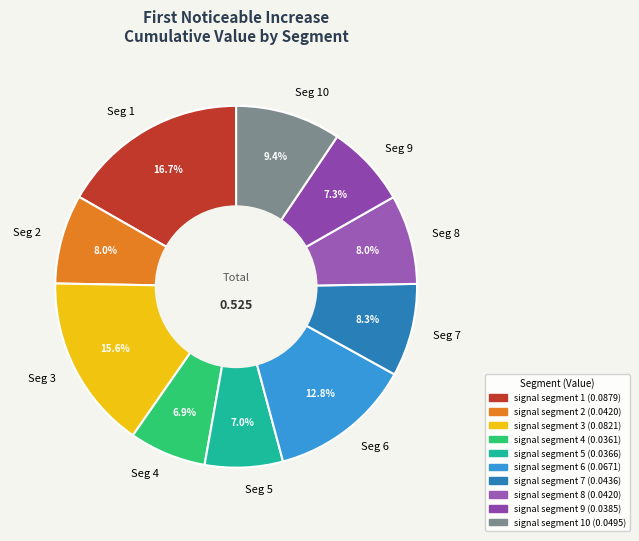

Count the number of slices in the pie.

10